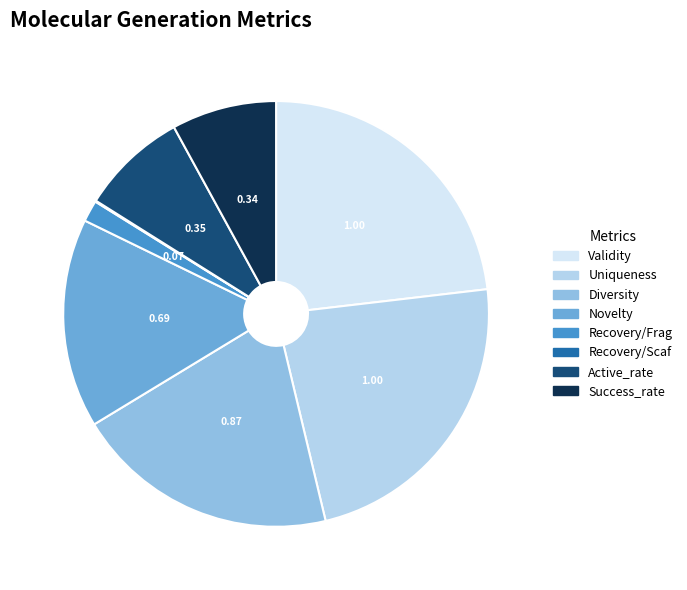

Combined, do Uniqueness and Success_rate account for over 50%?

No